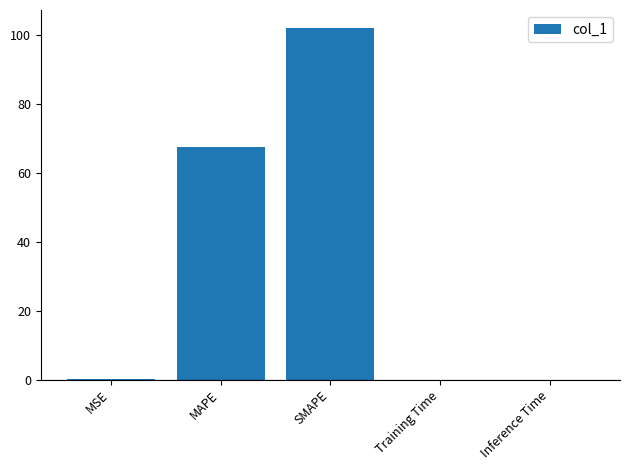

The value at SMAPE is 133.2. True or false?

False